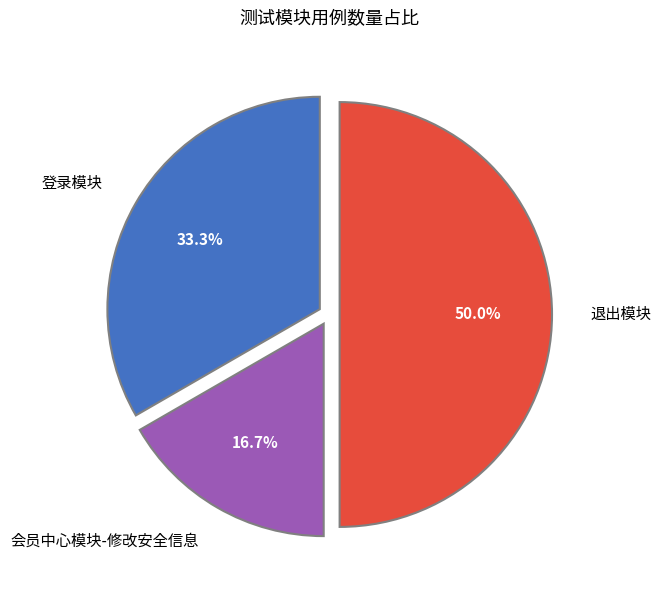

Is it true that 登录模块 is 42% of the pie?

False